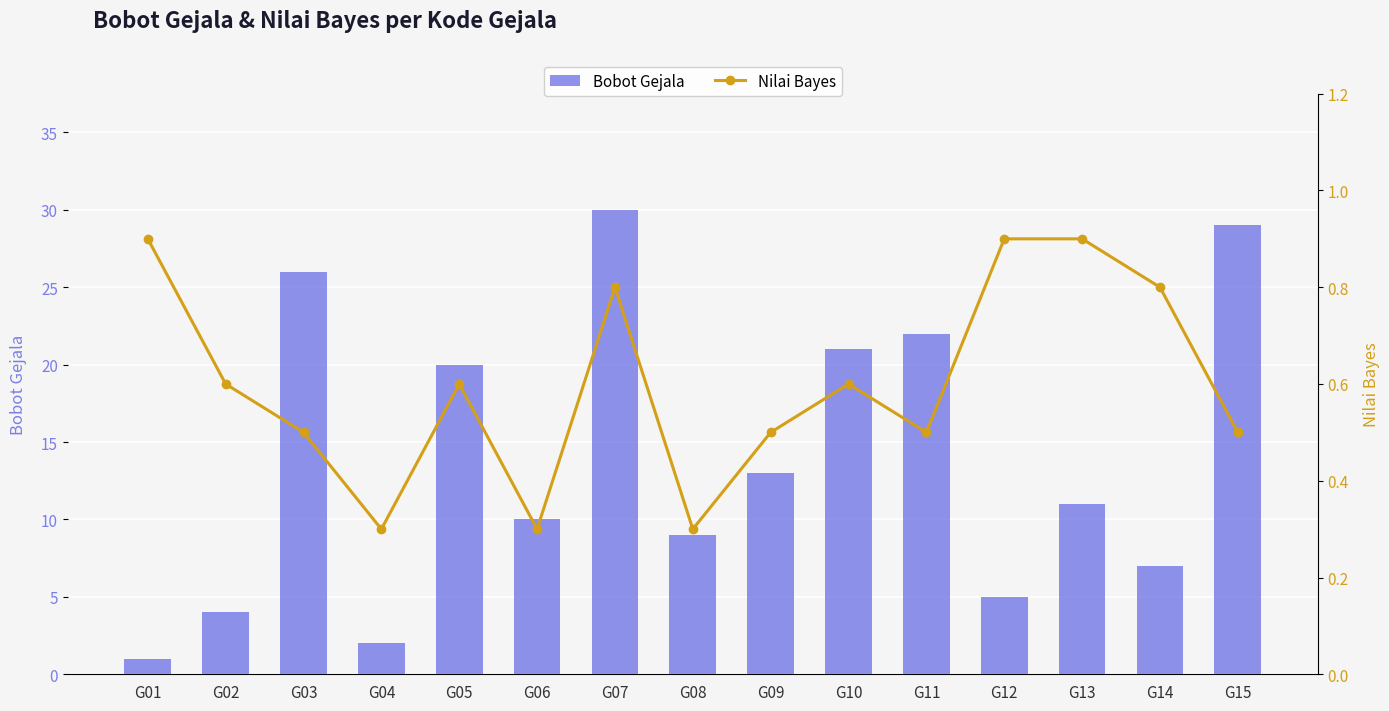

What is the minimum value shown in the chart?

0.3